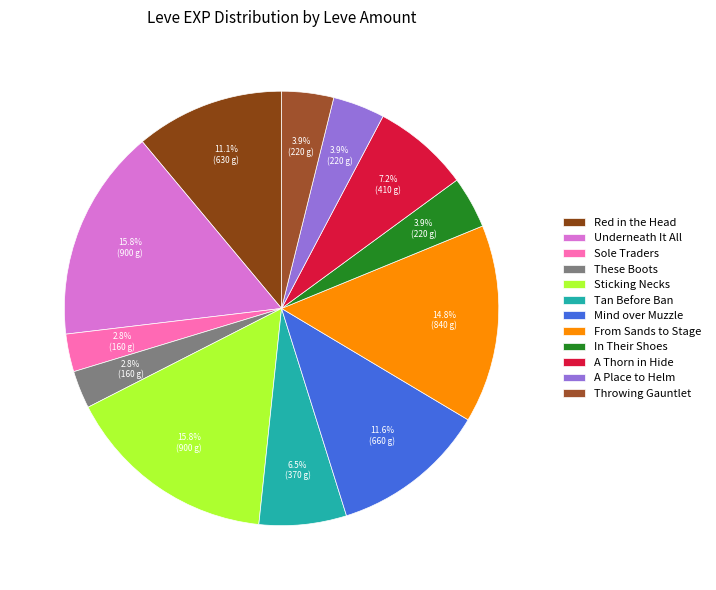

To the nearest percent, what percentage of the pie is Throwing Gauntlet?

4%